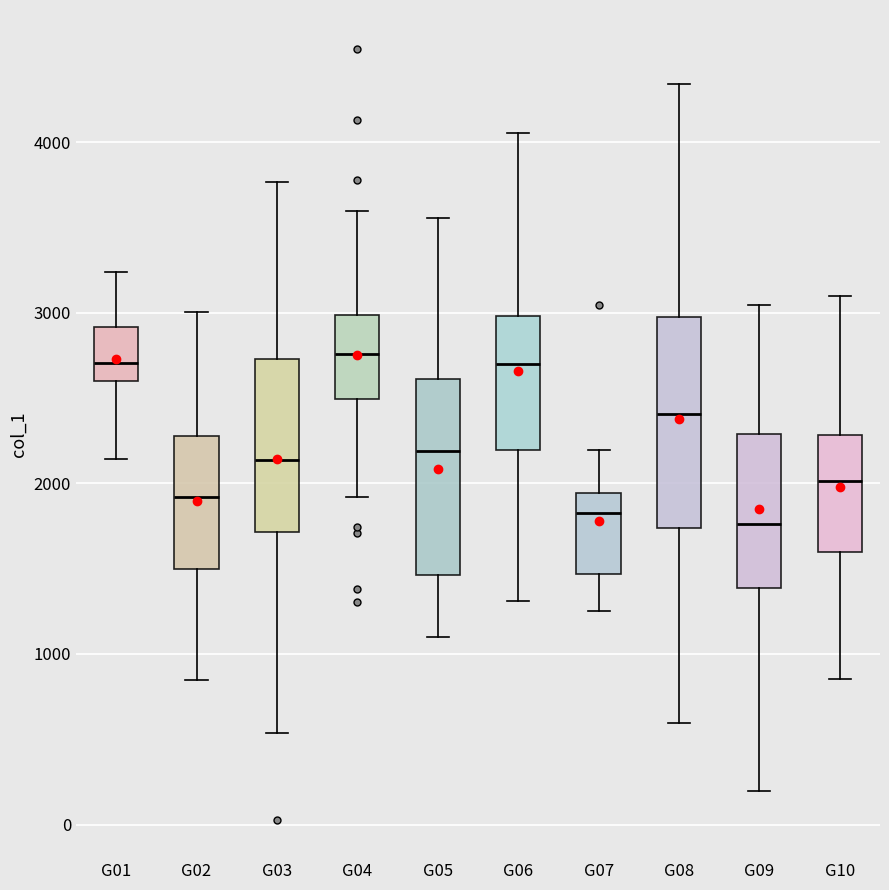

Reading left to right, transcribe this box plot: for each box, give where its median line is, the range the box spans, and where its two whiskers end, as read against the y-axis. The values are not printed on the chart, so give them approximately, as read against the axis.

G01: median 2700, box 2600 to 2900, whiskers 2100 to 3200
G02: median 1900, box 1500 to 2300, whiskers 800 to 3000
G03: median 2100, box 1700 to 2700, whiskers 500 to 3800
G04: median 2800, box 2500 to 3000, whiskers 1900 to 3600
G05: median 2200, box 1500 to 2600, whiskers 1100 to 3600
G06: median 2700, box 2200 to 3000, whiskers 1300 to 4100
G07: median 1800, box 1500 to 1900, whiskers 1300 to 2200
G08: median 2400, box 1700 to 3000, whiskers 600 to 4300
G09: median 1800, box 1400 to 2300, whiskers 200 to 3000
G10: median 2000, box 1600 to 2300, whiskers 900 to 3100